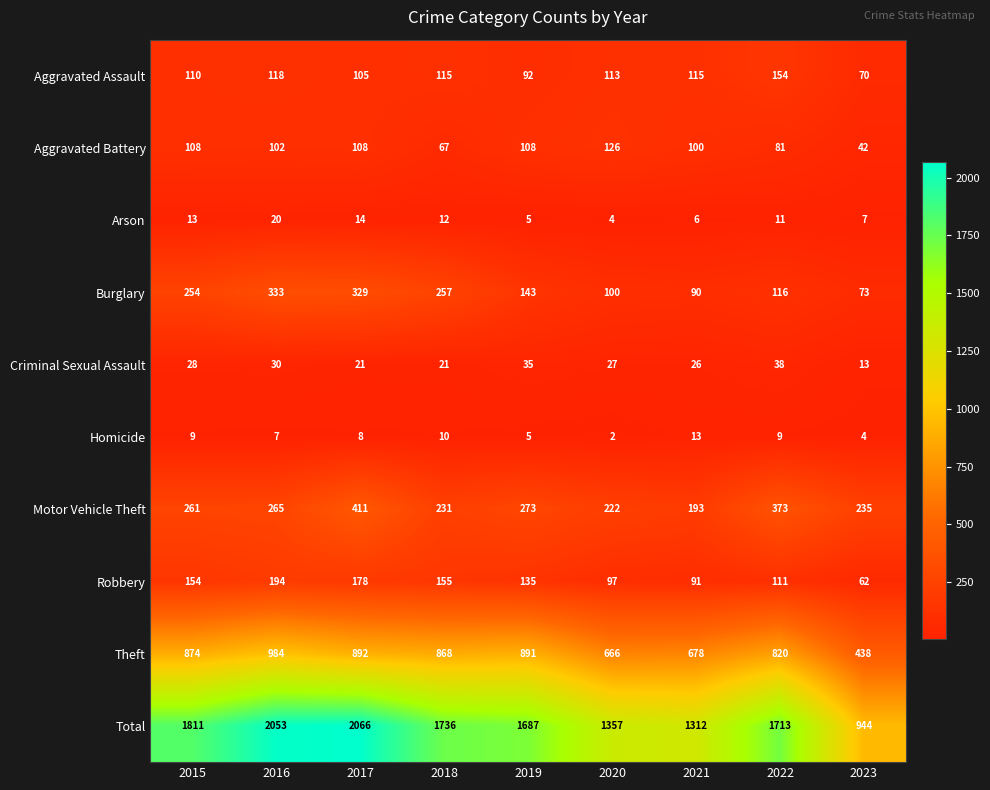

List the series in order of their peak value, highest first.

Total, Theft, Motor Vehicle Theft, Burglary, Robbery, Aggravated Assault, Aggravated Battery, Criminal Sexual Assault, Arson, Homicide